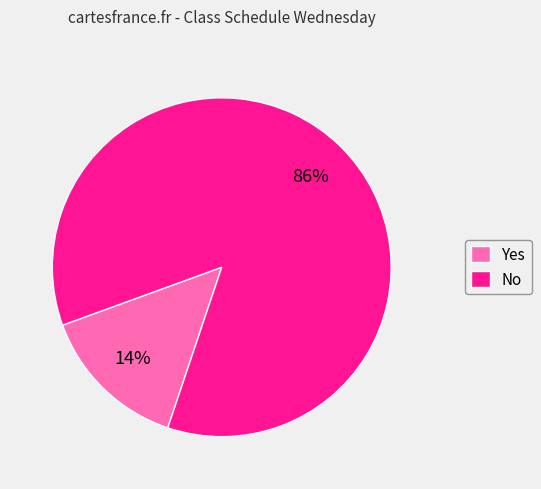

Does No represent more than half of the total?

Yes